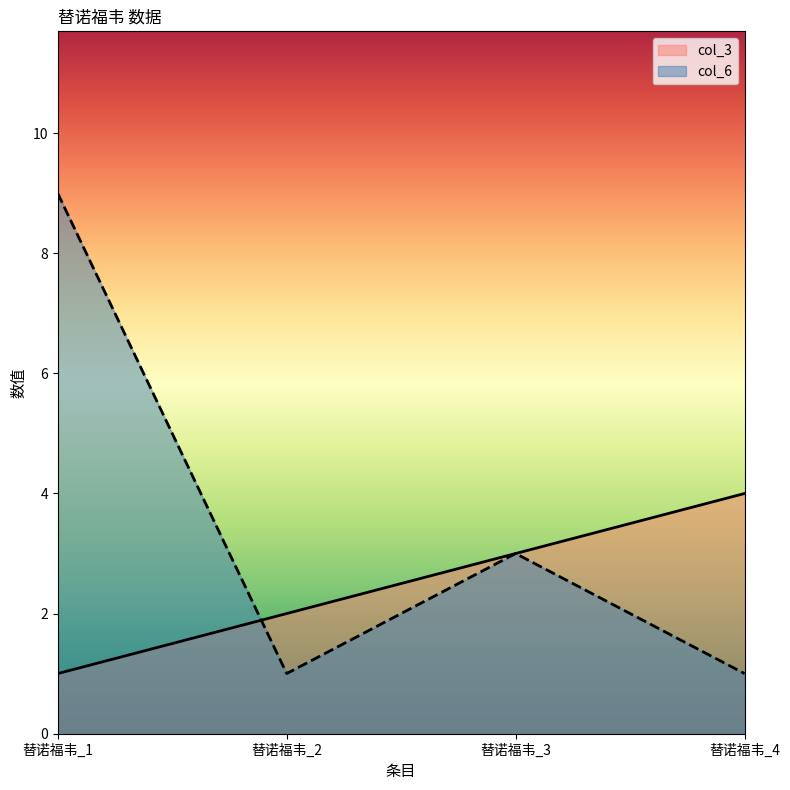

True or false: col_3 and col_6 intersect in this chart.

True